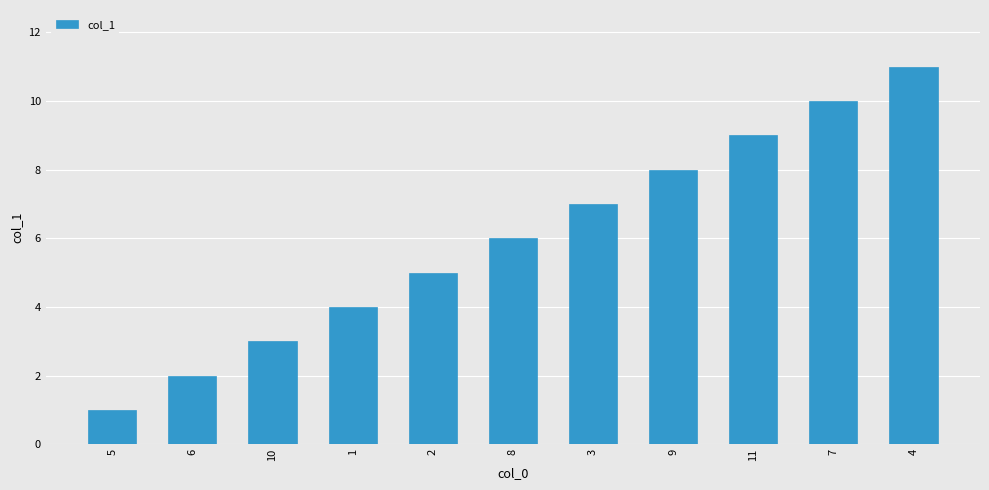

What is the difference between the values at 3 and 9?

1